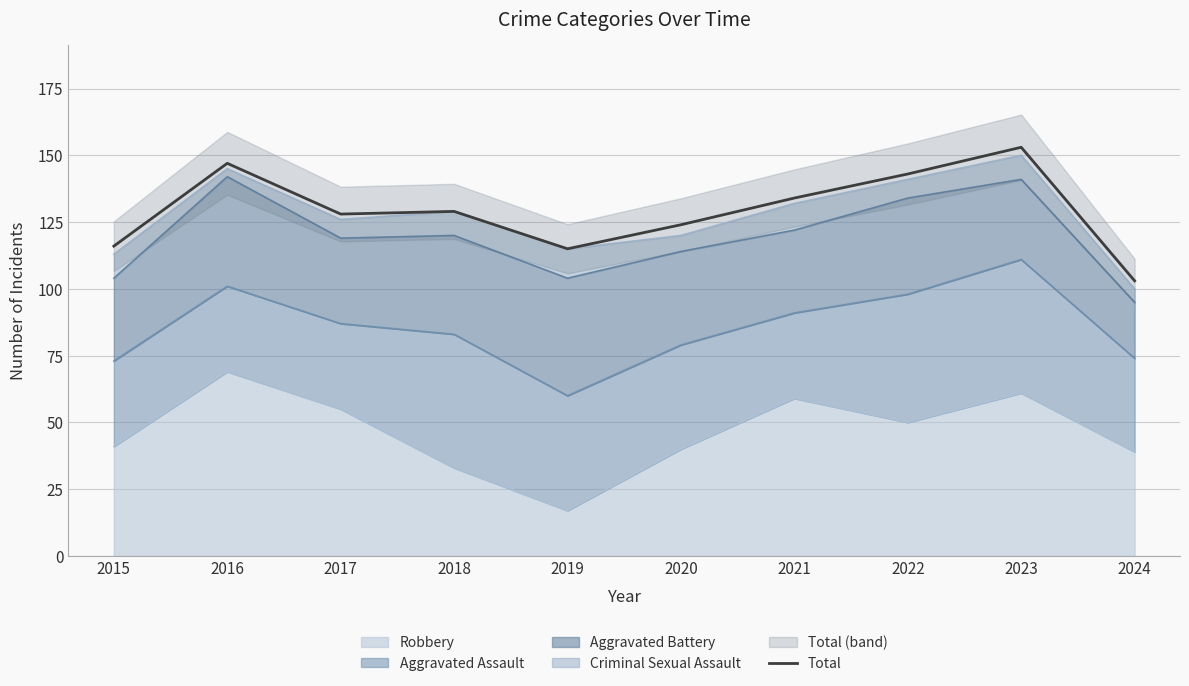

Reading left to right, list all the values displayed in this chart.

116	147	128	129	115	124	134	143	153	103